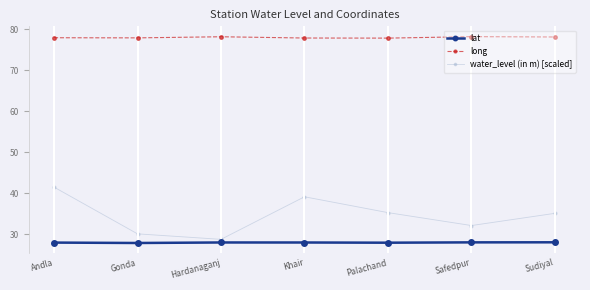

Is this an area chart (filled region under the line)?

No